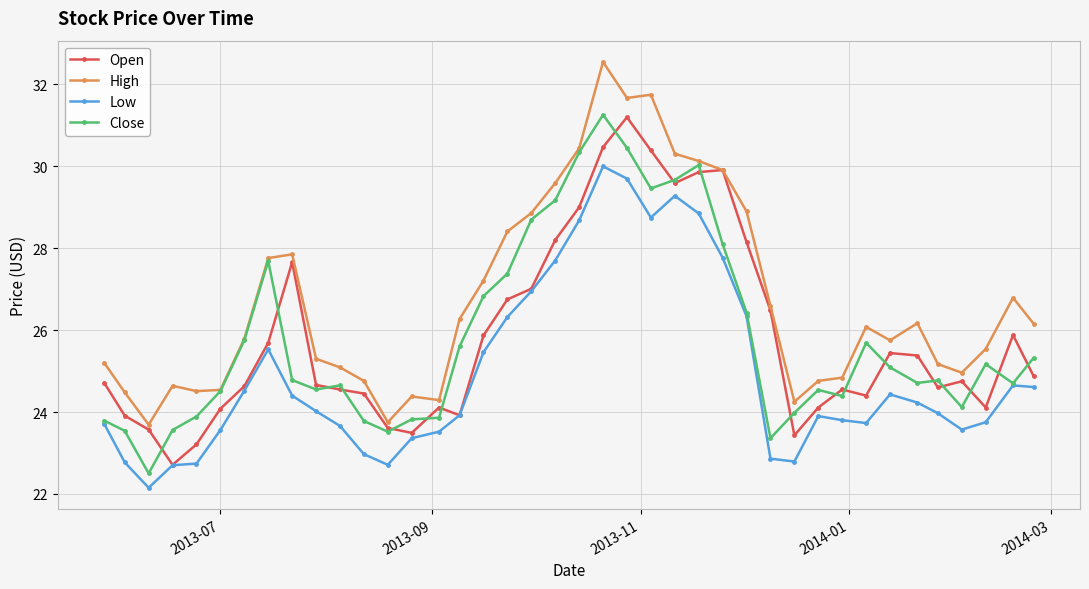

True or false: Low and High intersect in this chart.

False